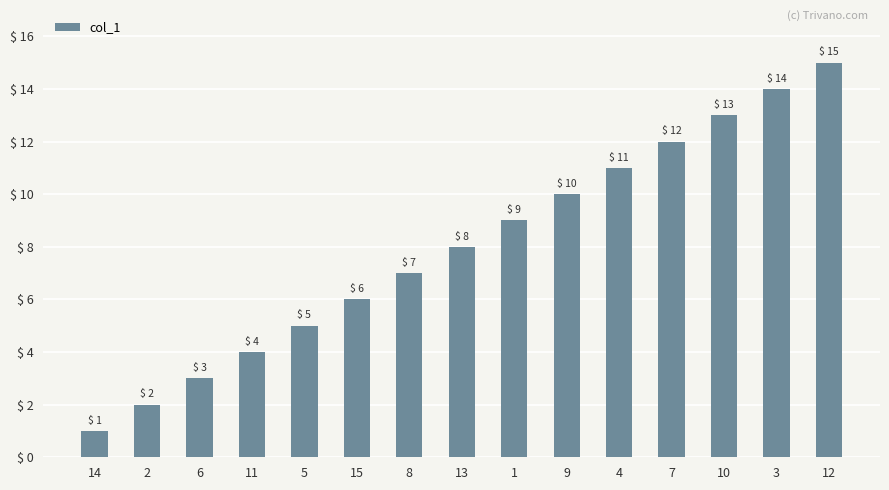

Rank the categories by value from lowest to highest.

14, 2, 6, 11, 5, 15, 8, 13, 1, 9, 4, 7, 10, 3, 12